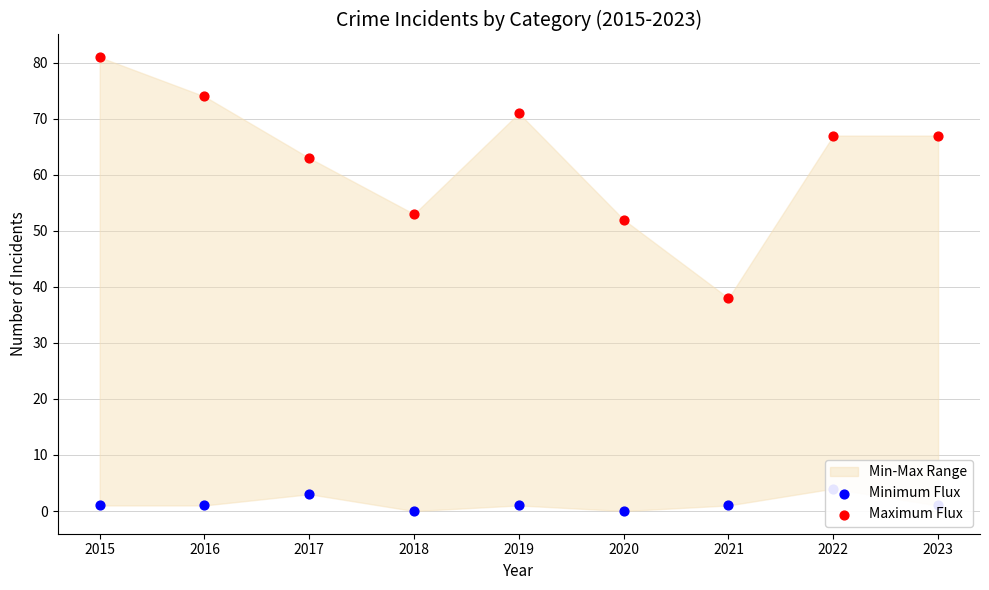

Which series contains the lowest Y value?

Minimum Flux